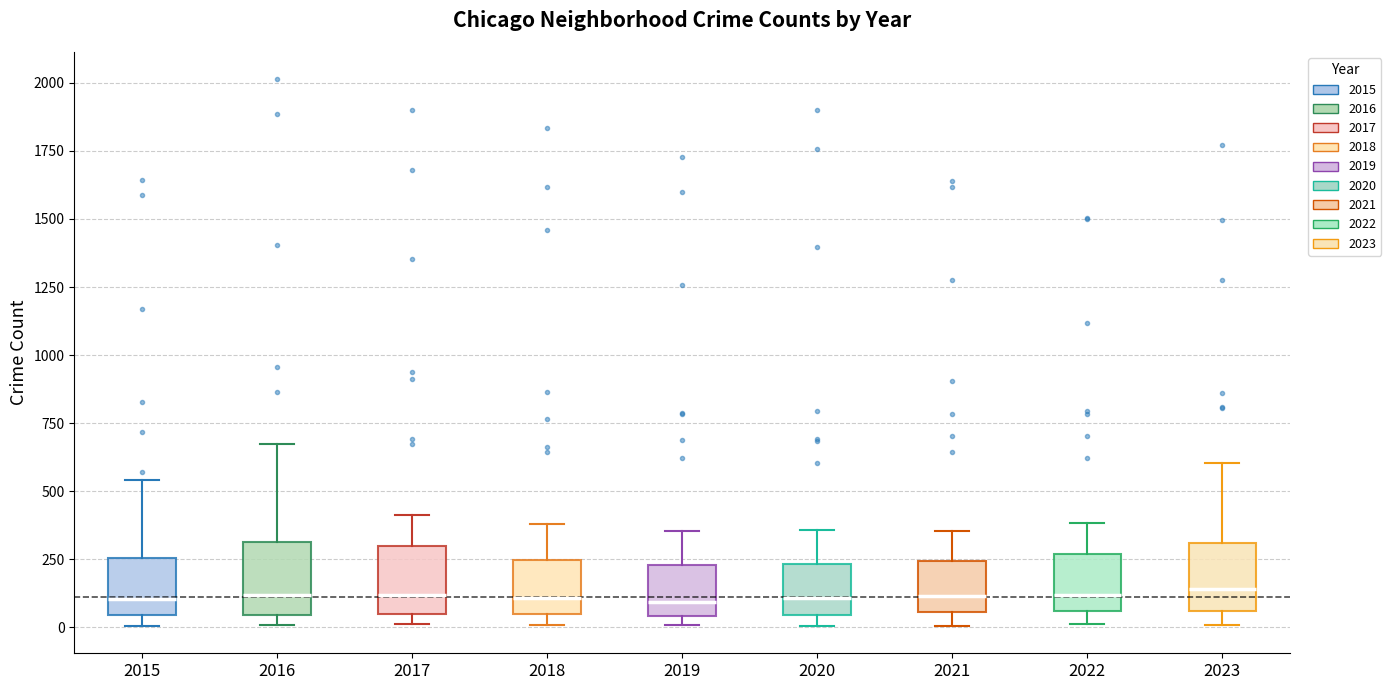

Where does the upper whisker of the box at x = 2017 end on the y-axis? The values are not printed on the chart, so give them approximately, as read against the axis.

400